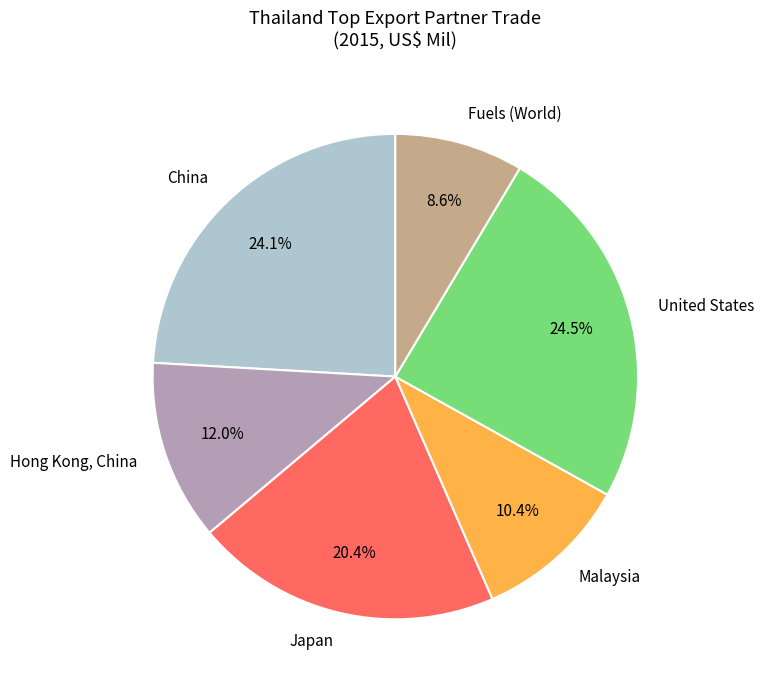

How much of the chart is everything except United States?

75.5%